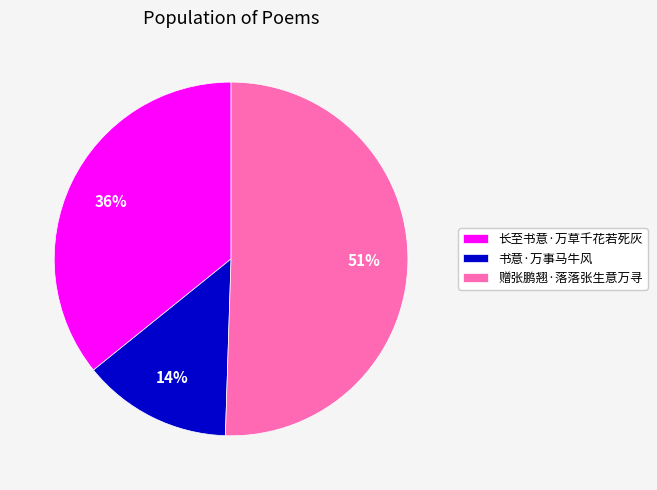

True or false: 书意·万事马牛风 accounts for 19% of the total.

False